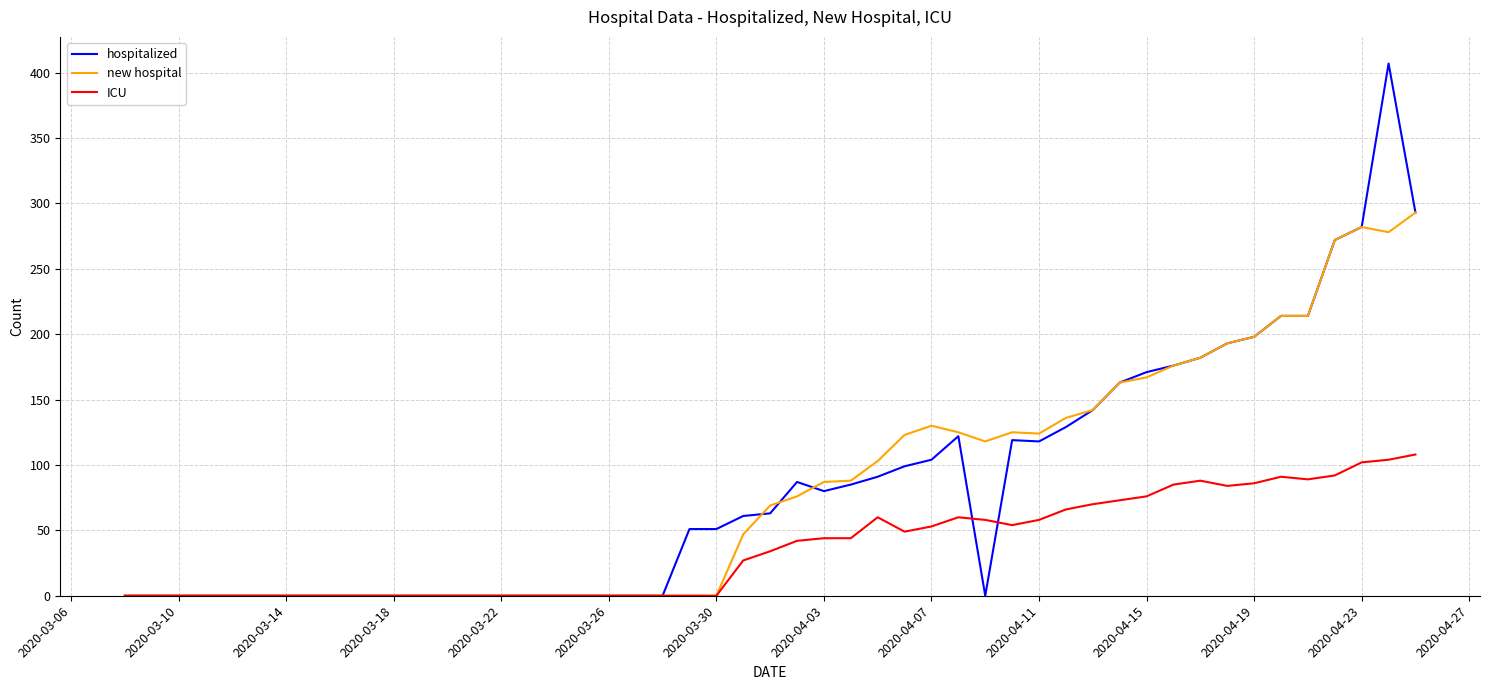

List the series in order of their peak value, highest first.

hospitalized, new hospital, ICU